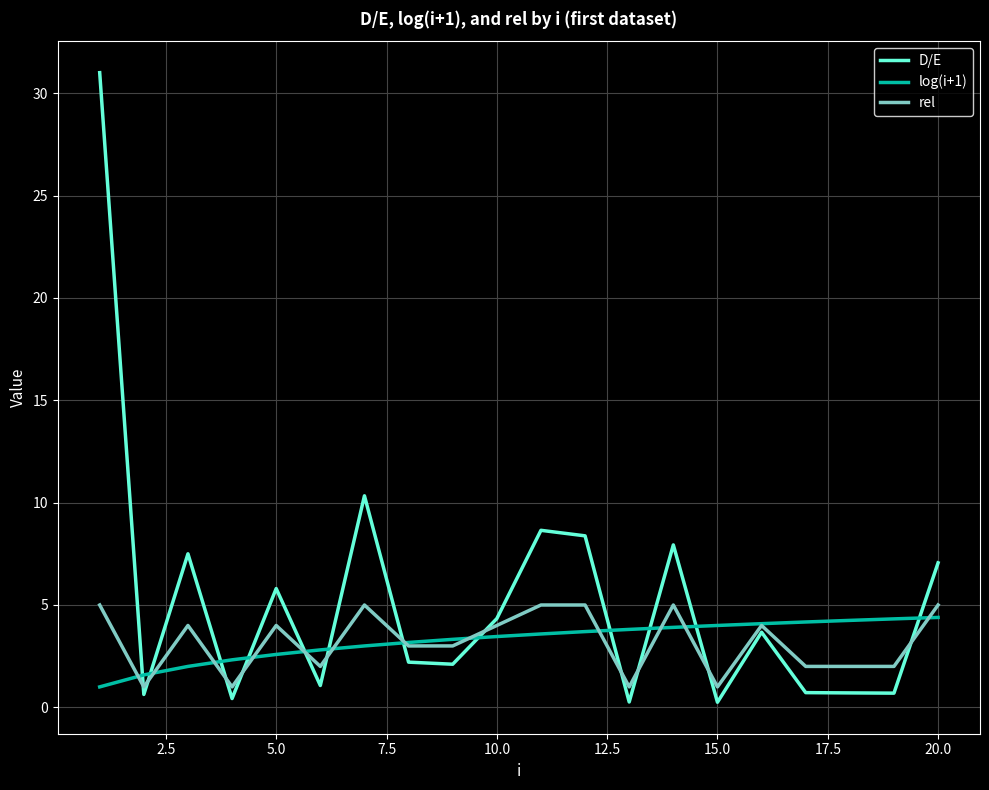

Which series has the widest spread of values?

D/E